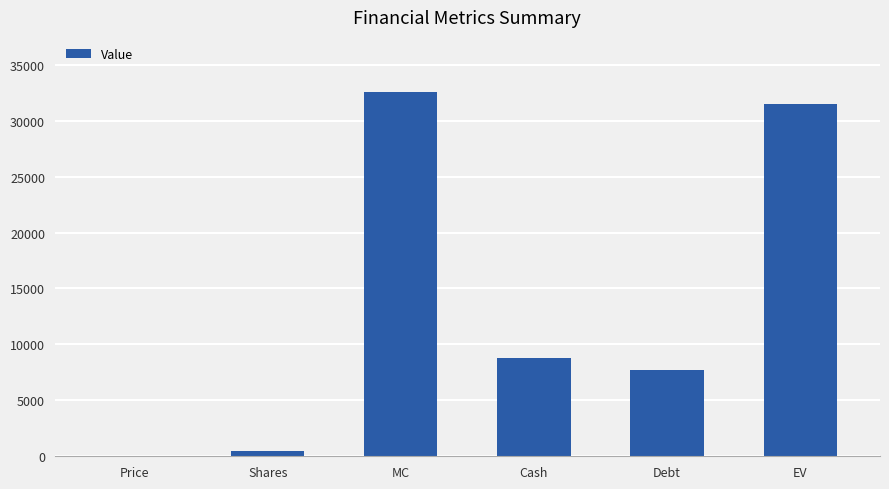

How many distinct data groups are displayed?

1